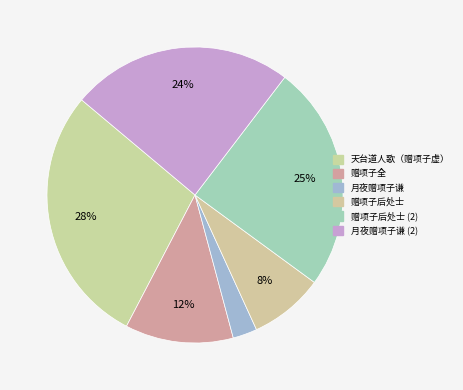

To the nearest percent, what is the average slice percentage?

17%